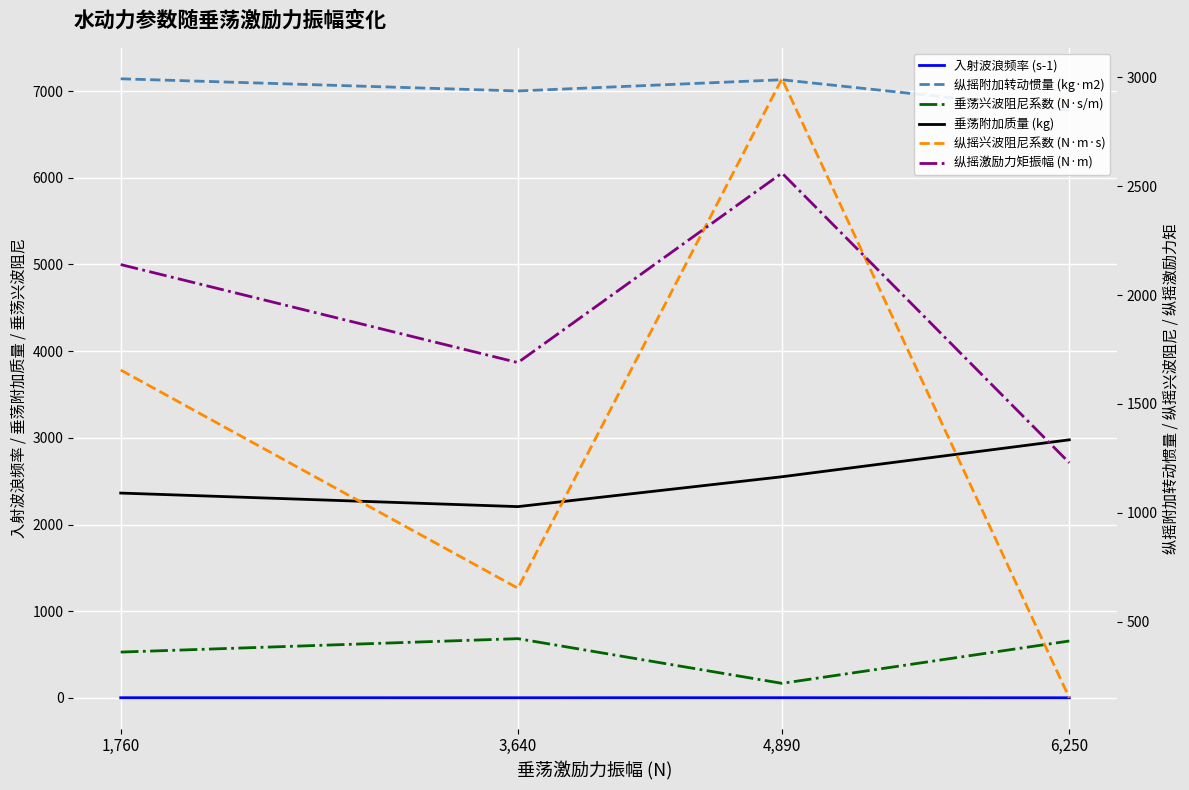

How many interior local valleys does the 垂荡附加质量 (kg) series have?

1